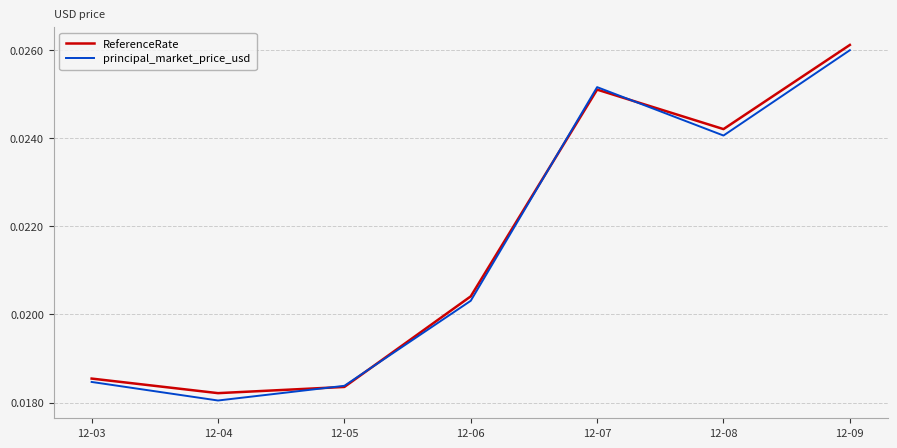

Which label corresponds to the largest value in the chart?

12-09